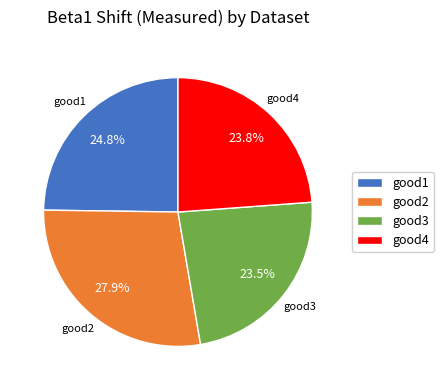

Which category has the biggest portion of the pie?

good2